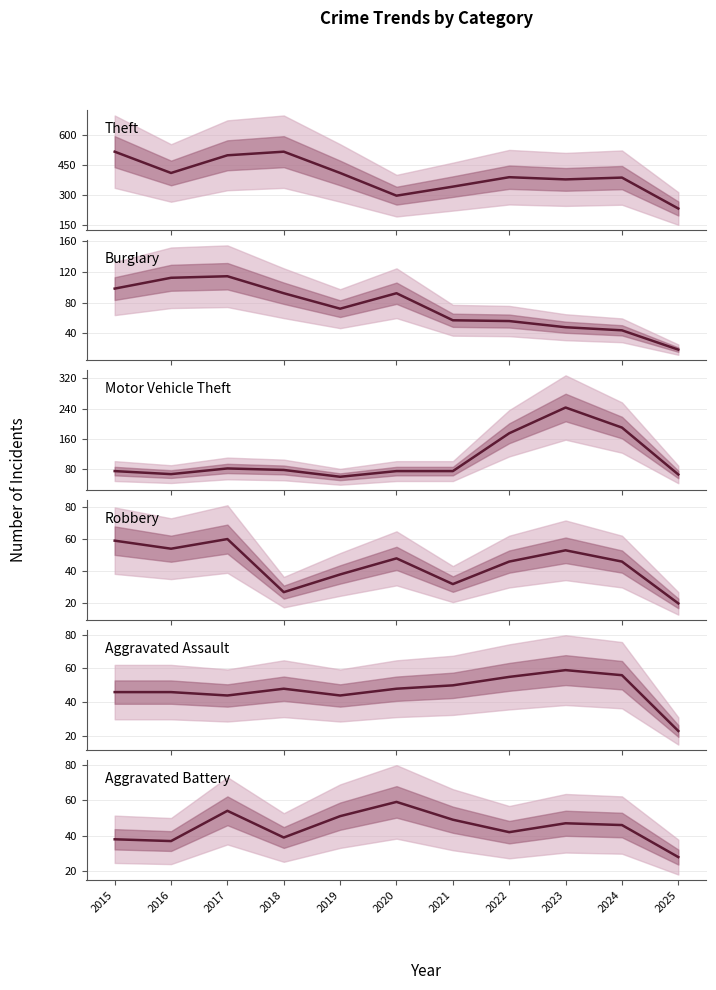

Read the Theft value at 2019, to the nearest 10.

410